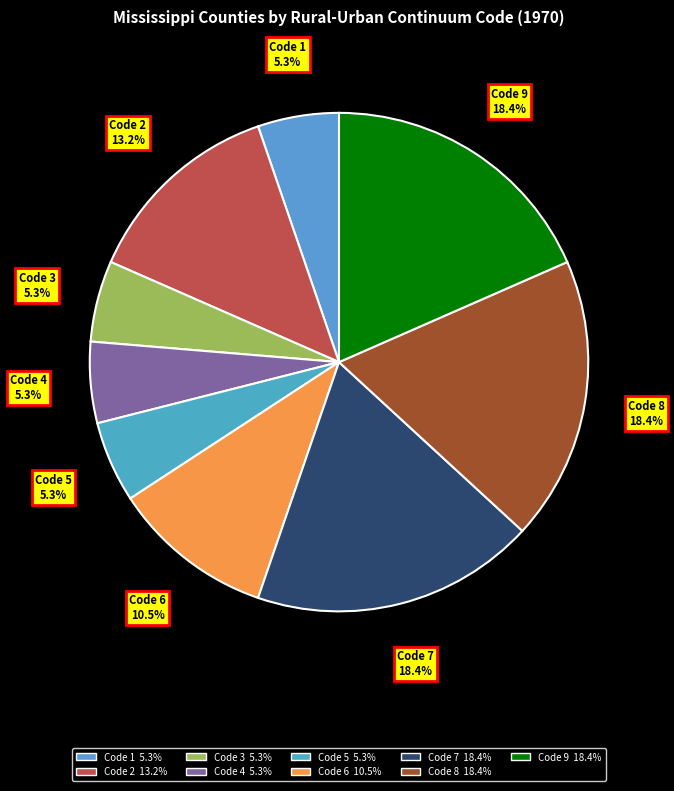

The Code 4 slice represents 5% of the pie. True or false?

True